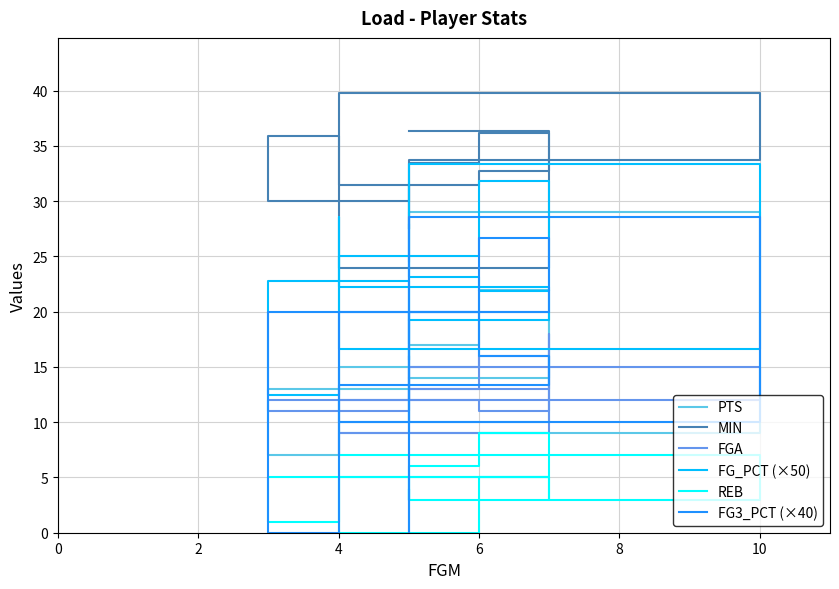

True or false: MIN and FG3_PCT (×40) cross at least once.

False